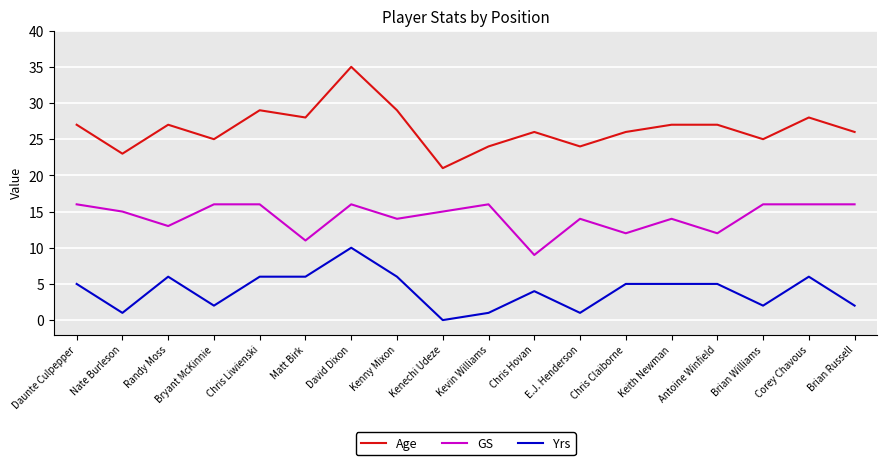

What position from the right is Corey Chavous?

2